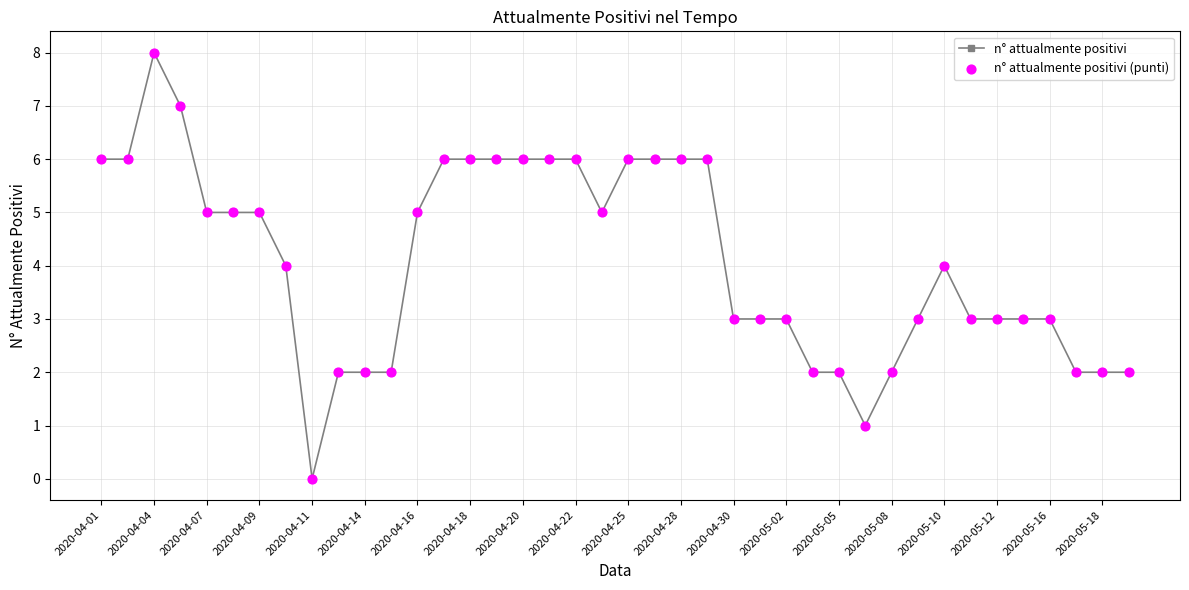

What is the value of the 21st point from the left?

6